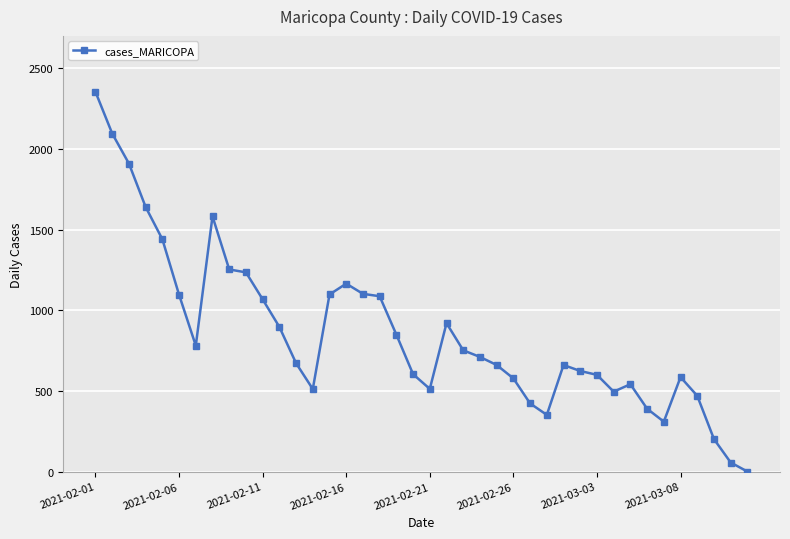

What is the average value?

857